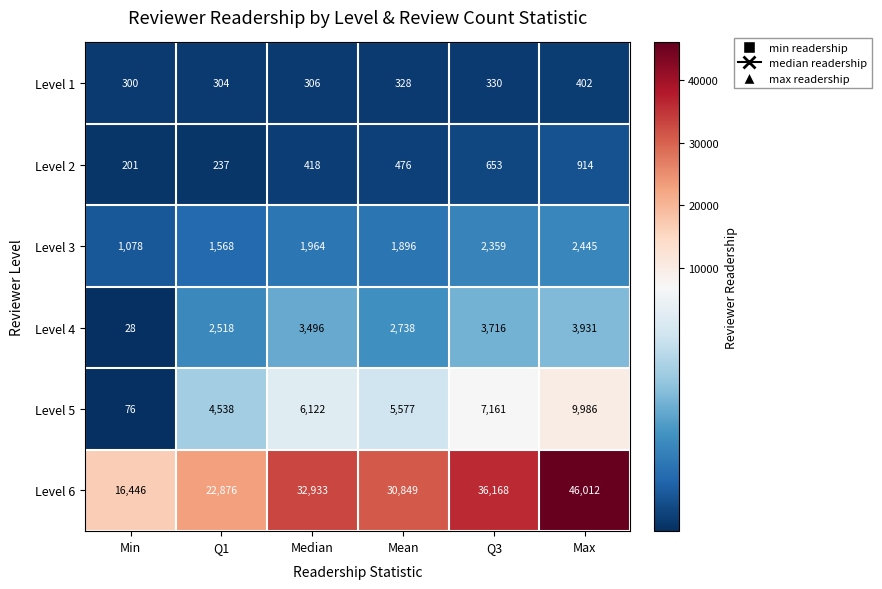

What is the lowest value of the Level 5 series?

76